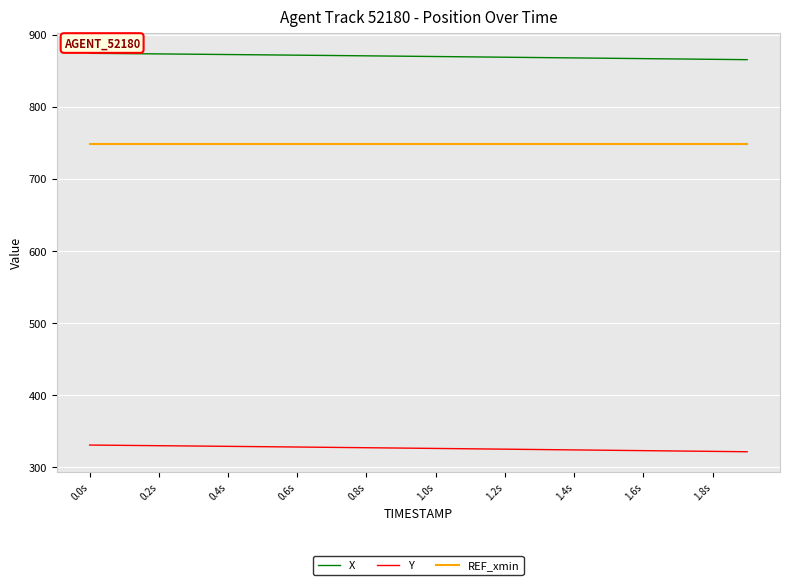

What is the minimum value shown in the chart?

321.1